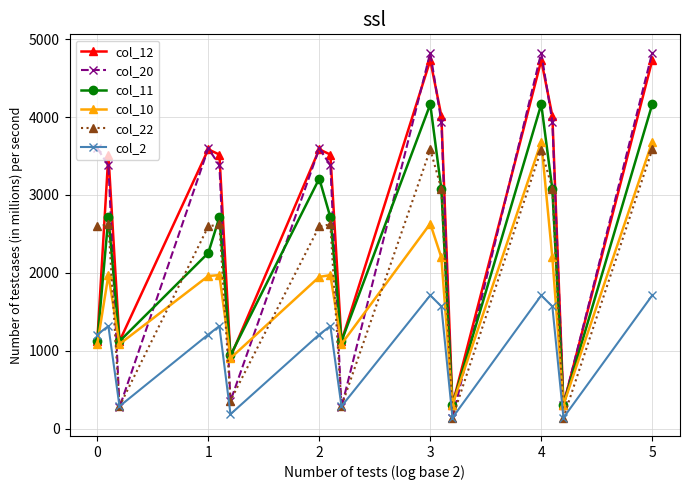

How many times do col_2 and col_12 cross each other?

1